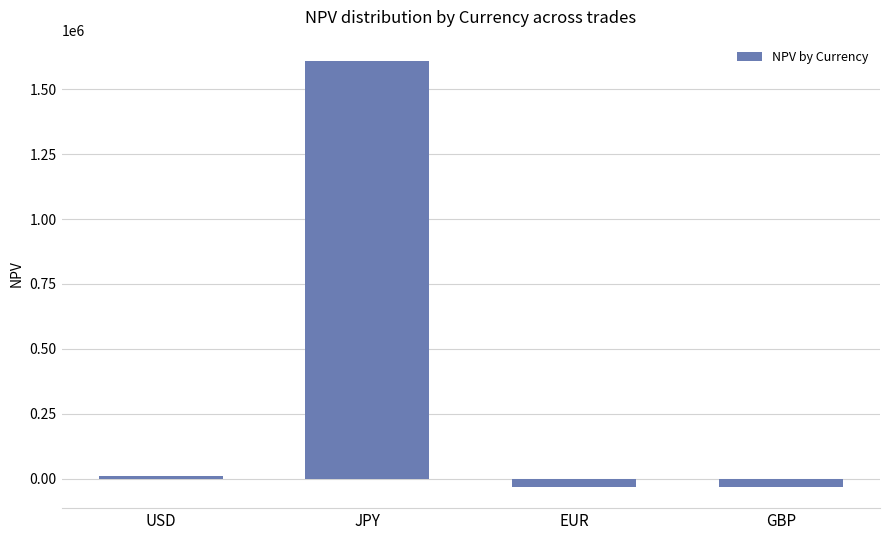

What is the sum of all values?

1555696.9